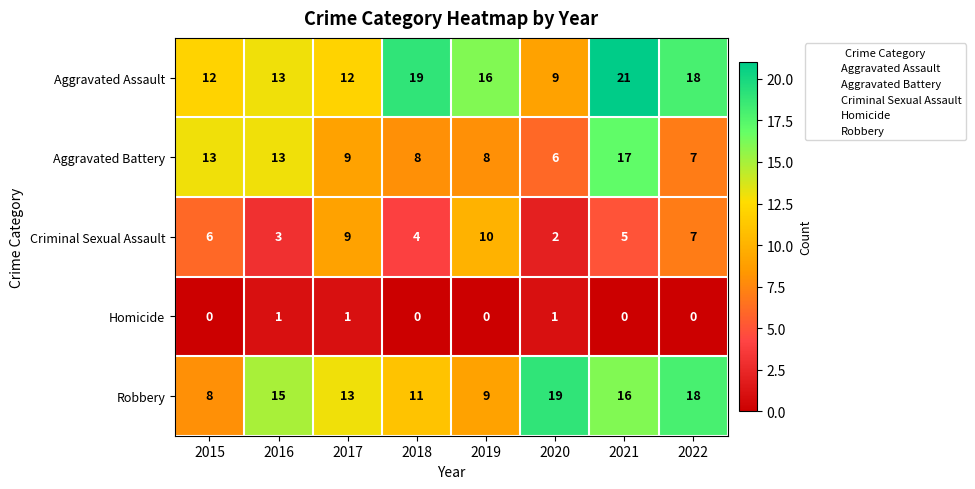

How many data points does each series have?

8